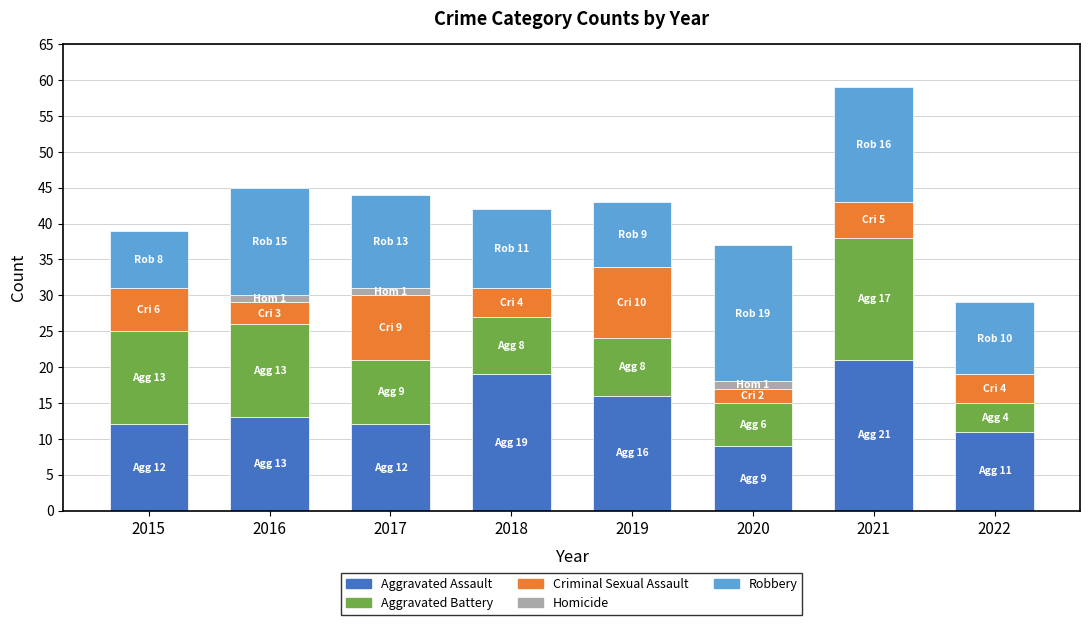

What is the maximum value for Aggravated Assault?

21